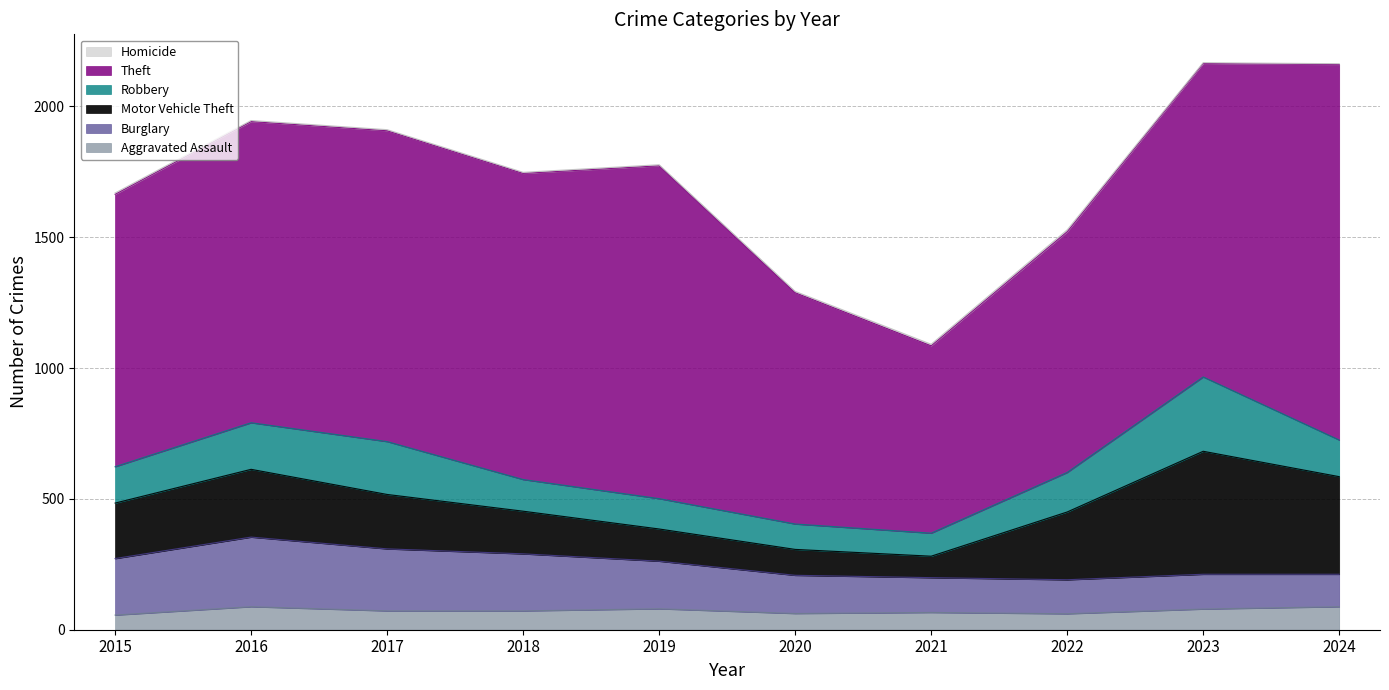

Which series ends up on top after the final intersection of Motor Vehicle Theft and Robbery?

Motor Vehicle Theft